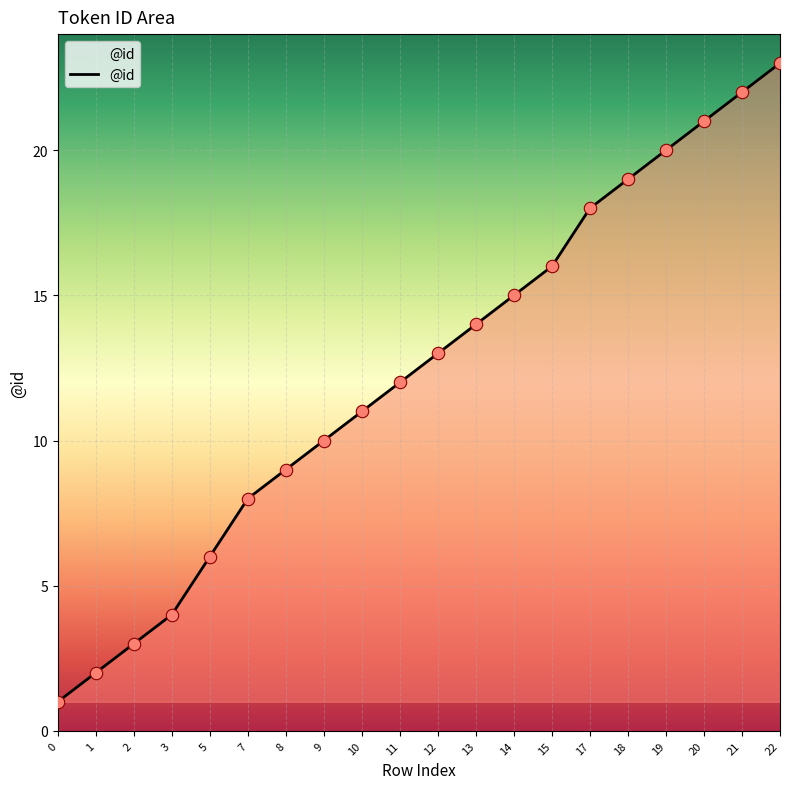

Which has a higher value, 21 or 8?

21